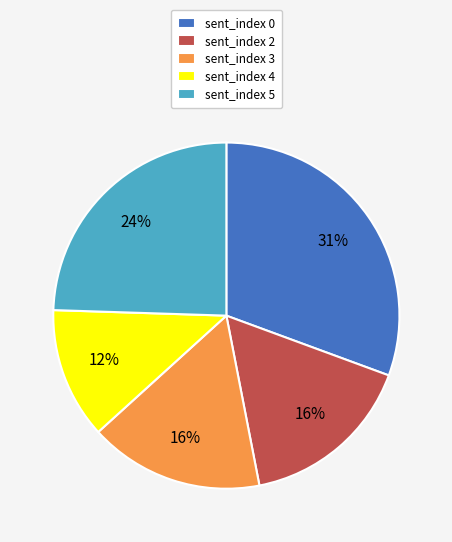

Is there any slice that represents more than half of the pie?

No